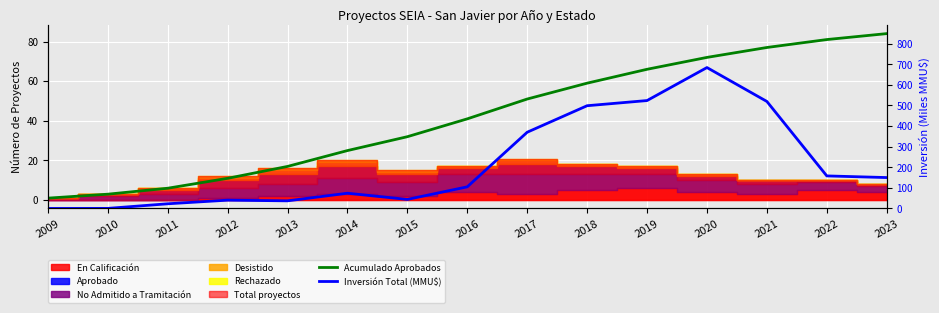

Reading left to right, what are all the values shown in this chart?

Acumulado Aprobados: 1.0	3.0	6.0	11.0	17.0	25.0	32.0	41.0	51.0	59.0	66.0	72.0	77.0	81.0	84.0
Inversión Total (MMU$): 0.0	0.3	22.7	40.3	37.0	73.9	44.0	105.0	370.1	498.8	523.8	684.0	519.5	158.0	150.0